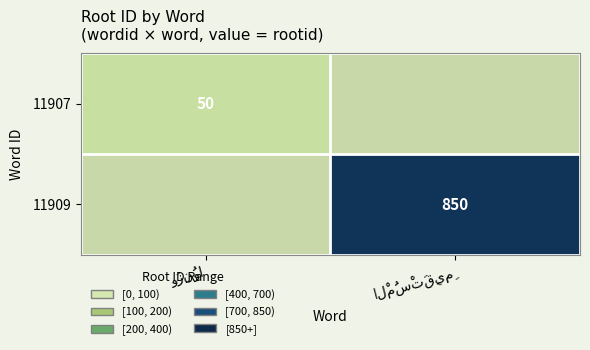

At how many categories does at least one series exceed 222?

1